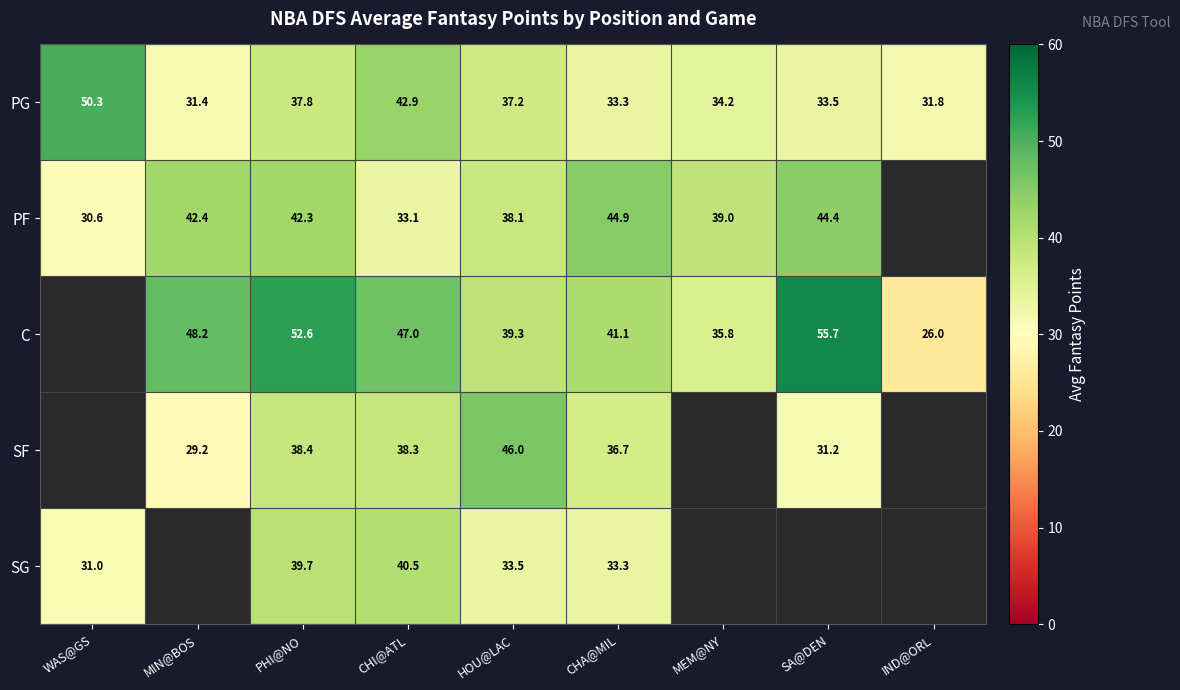

Rank the categories by PG value from lowest to highest.

MIN@BOS, IND@ORL, CHA@MIL, SA@DEN, MEM@NY, HOU@LAC, PHI@NO, CHI@ATL, WAS@GS